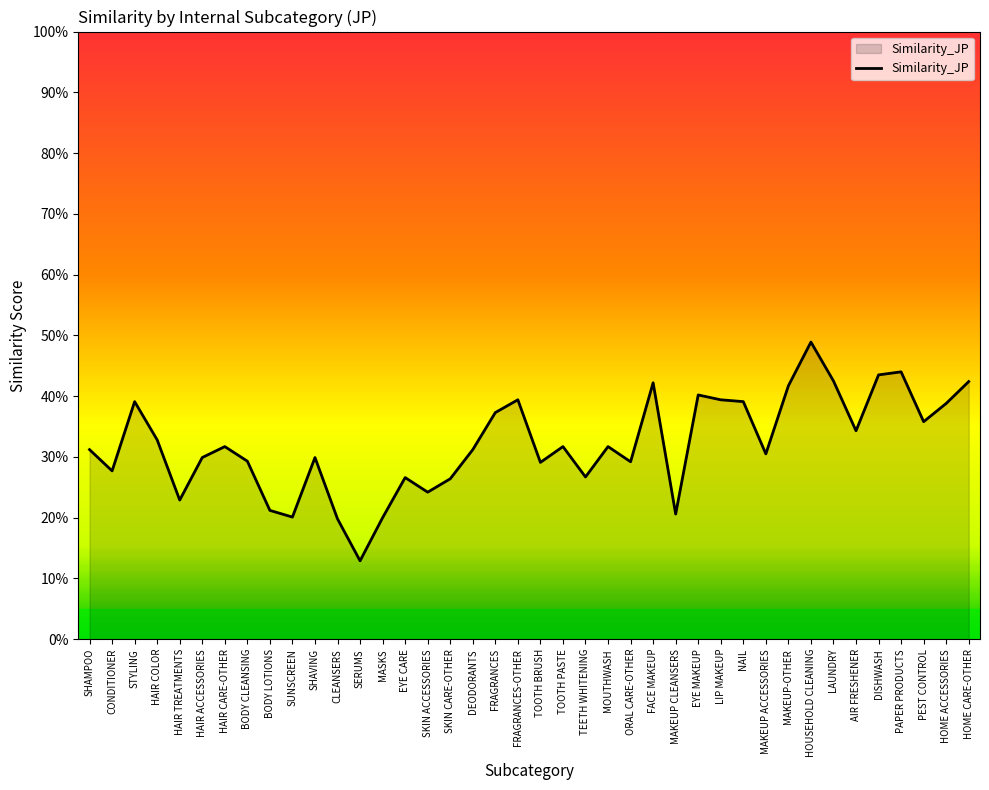

Where is the data nearest to the value 0?

SERUMS